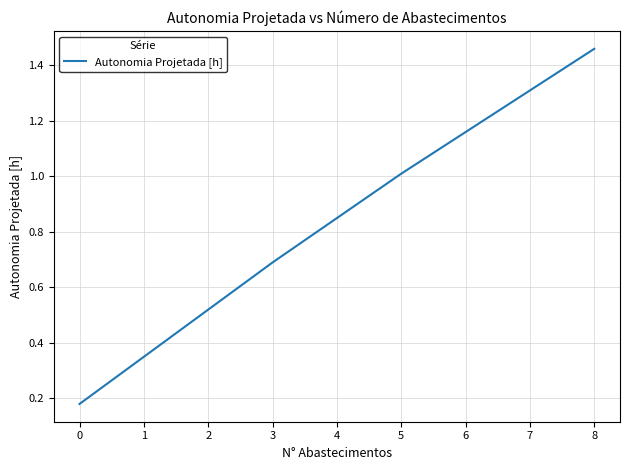

Is this an area chart (filled region under the line)?

No